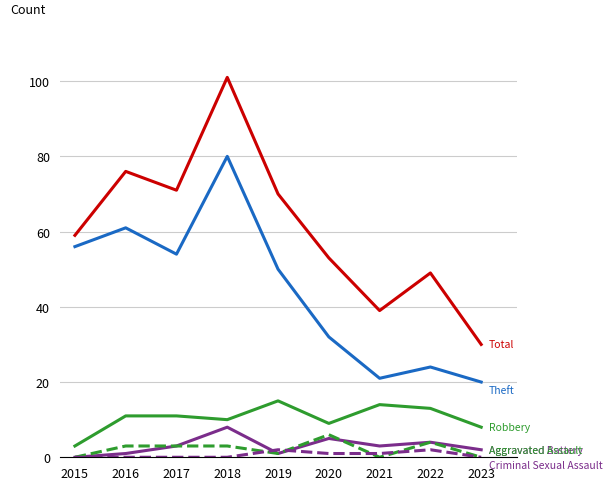

What is the total value across all series at 2017?

142